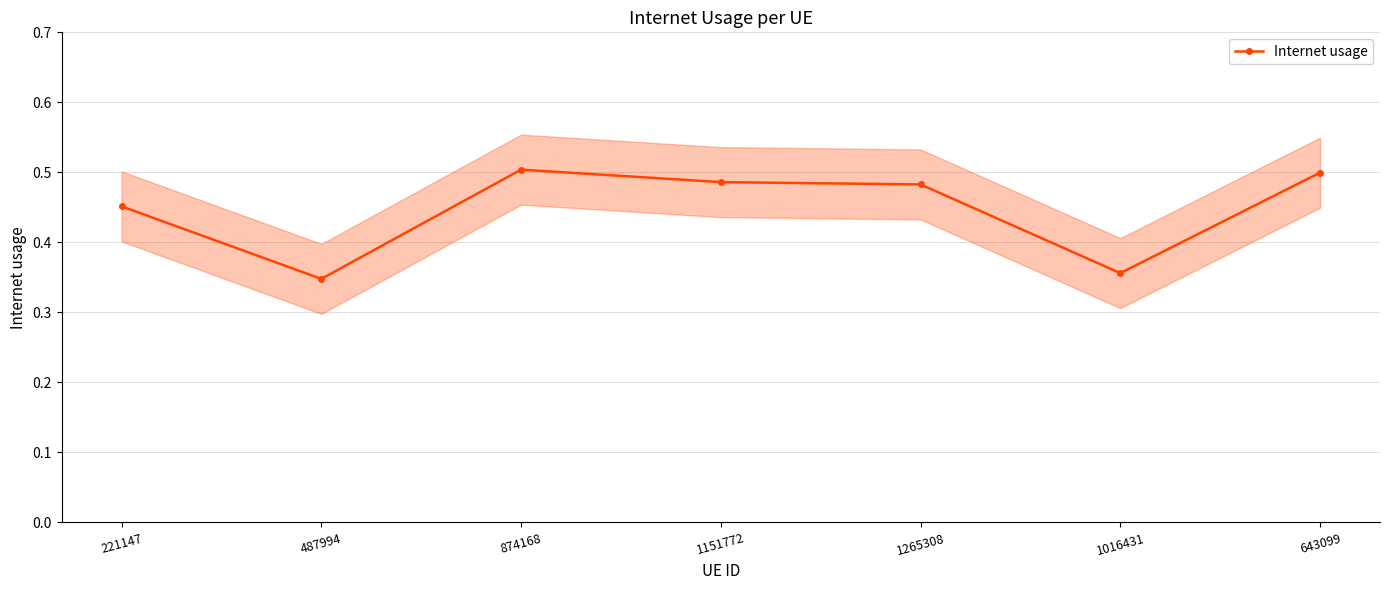

Where is the data nearest to the value 0?

487994